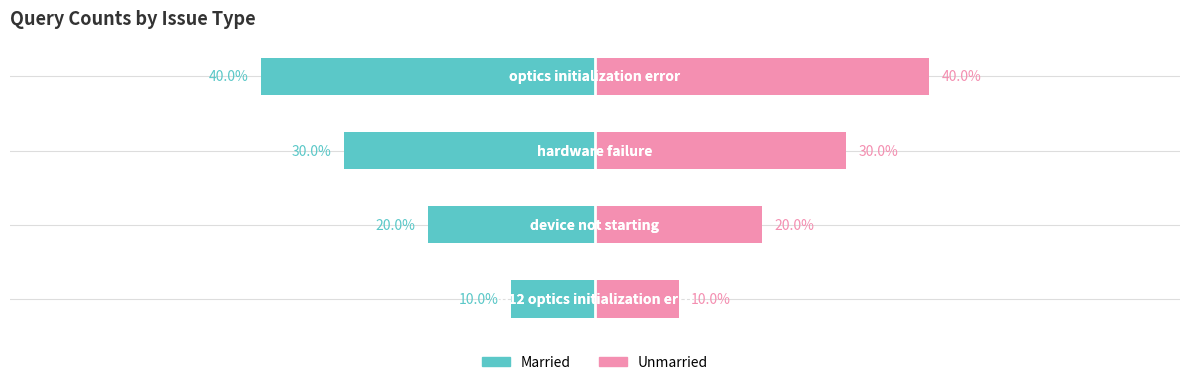

How many values in the Unmarried series are below 30?

2